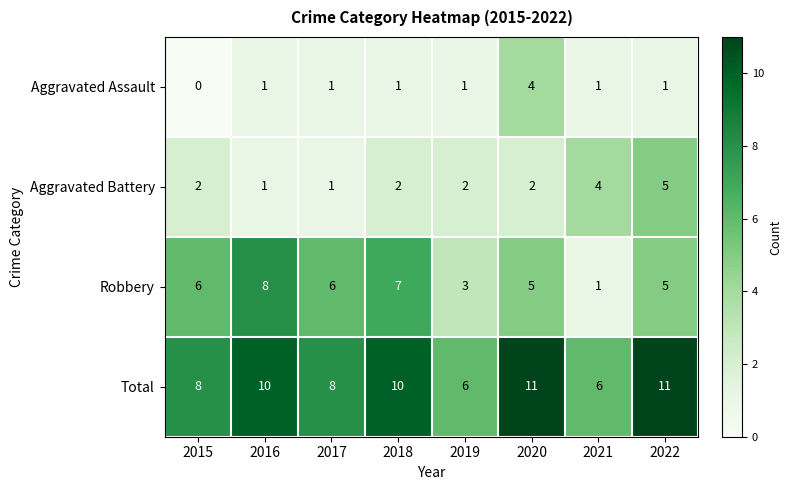

Rank the series at 2018 from highest to lowest value.

Total, Robbery, Aggravated Battery, Aggravated Assault